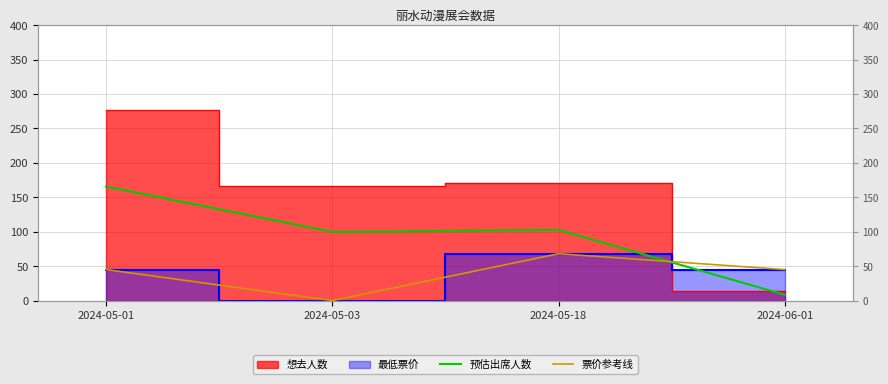

What is the difference between the second highest and second lowest values in the 预估出席人数 series?

3.0